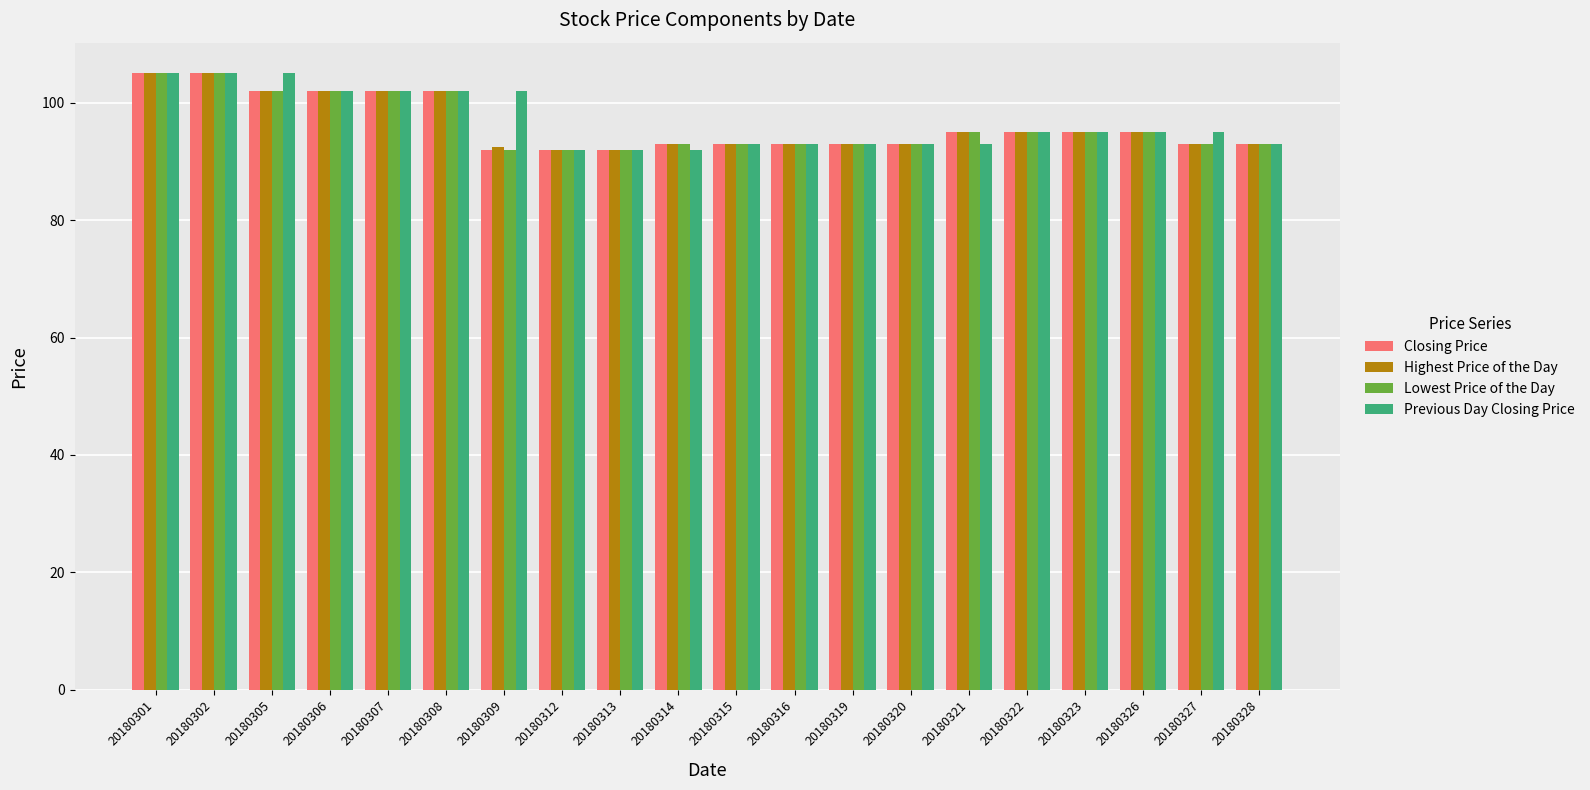

Count the number of data series in this chart.

4